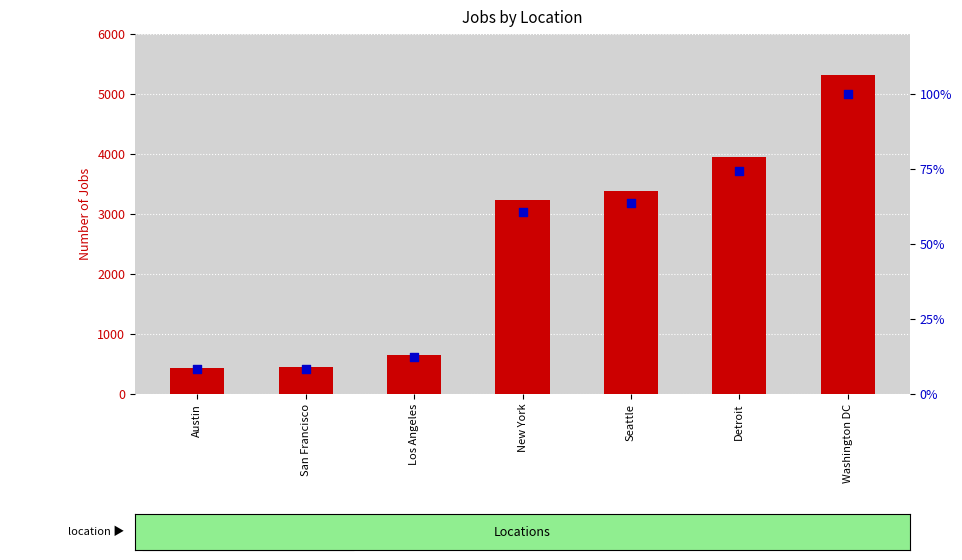

Which series has the largest Y range (max minus min)?

count